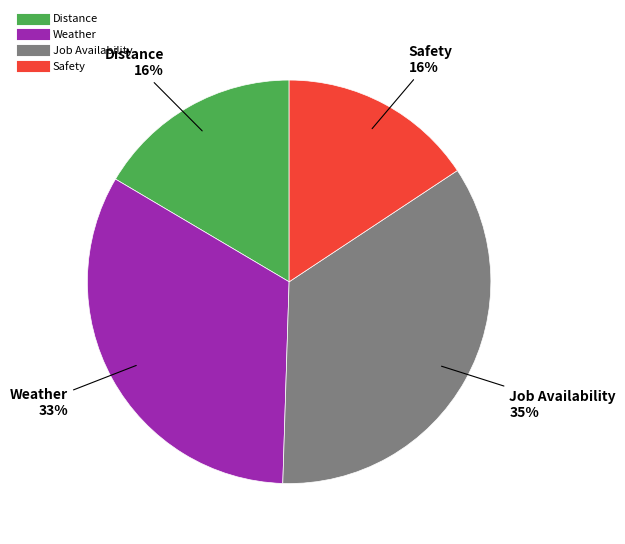

To the nearest percent, what is the combined percentage of Weather and Job Availability?

68%